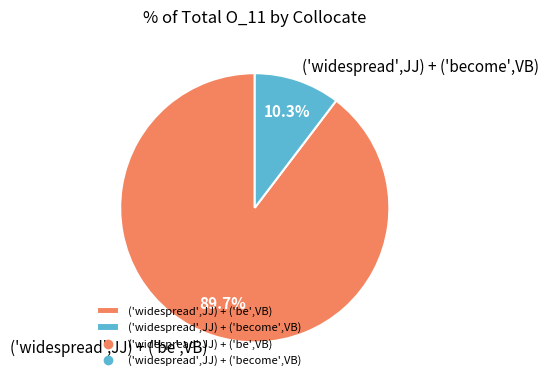

Which category has the biggest portion of the pie?

('widespread',JJ) + ('be',VB)